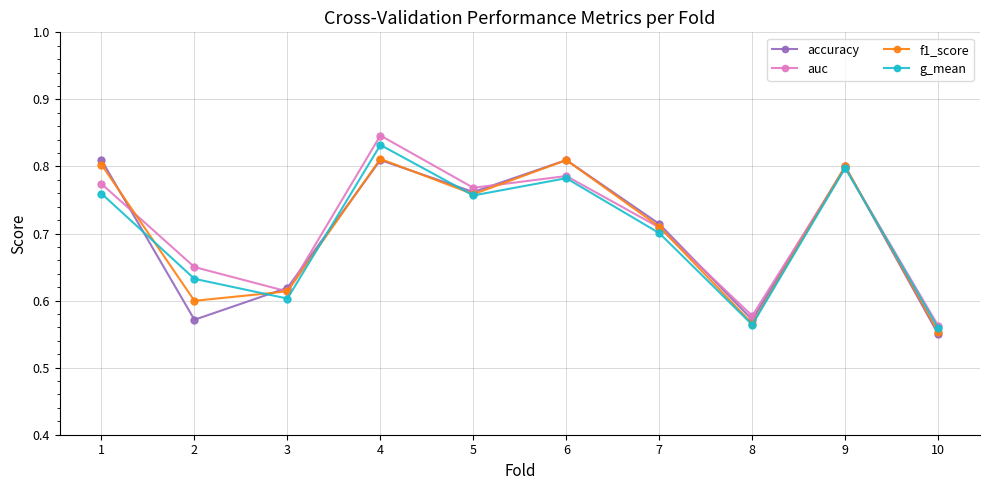

The g_mean series shows 1.2 at 9. True or false?

False